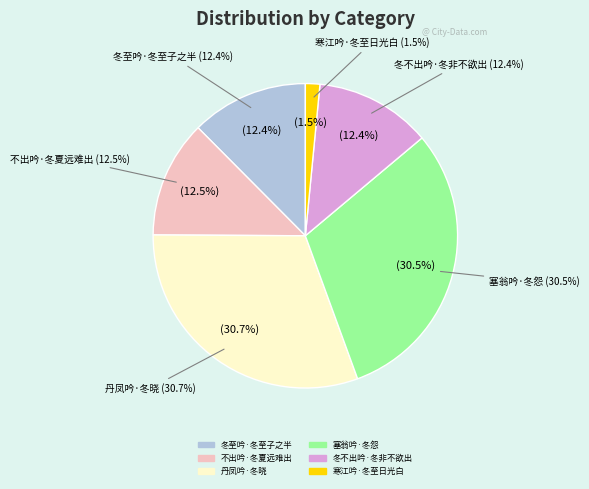

To the nearest percent, what is the difference between the 丹凤吟·冬晓 and 冬至吟·冬至子之半 slice percentages?

18%